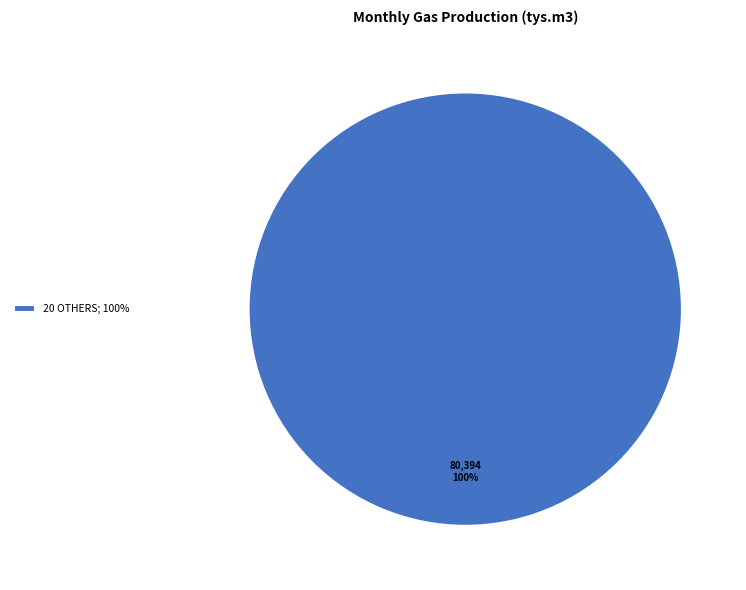

Is there a majority slice in this chart?

Yes